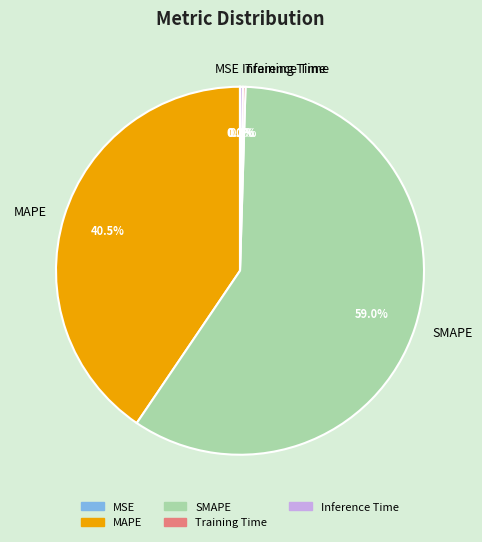

True or false: SMAPE accounts for 46% of the total.

False